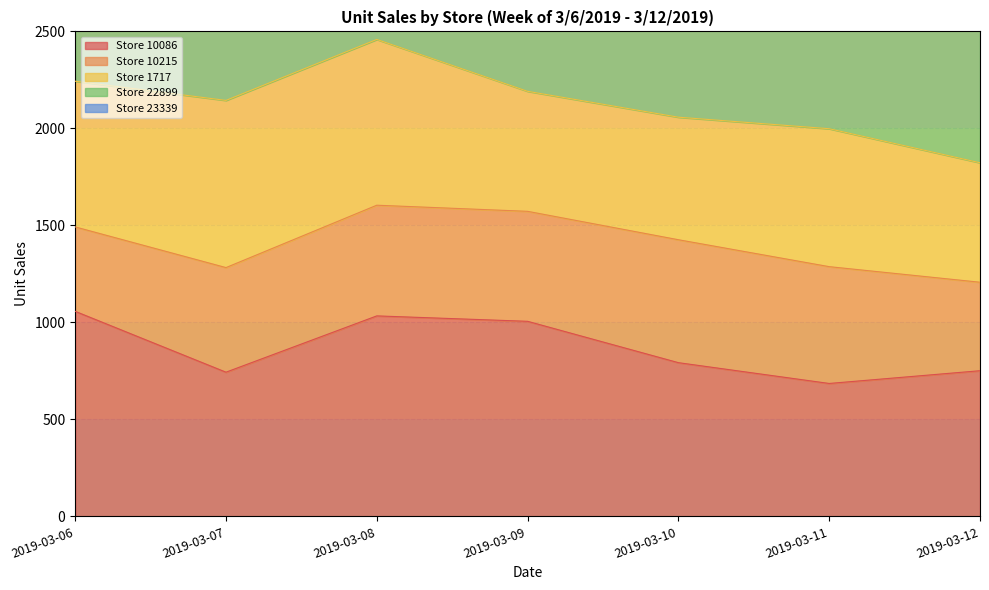

What is the average value of the Store 23339 series?

1317.9